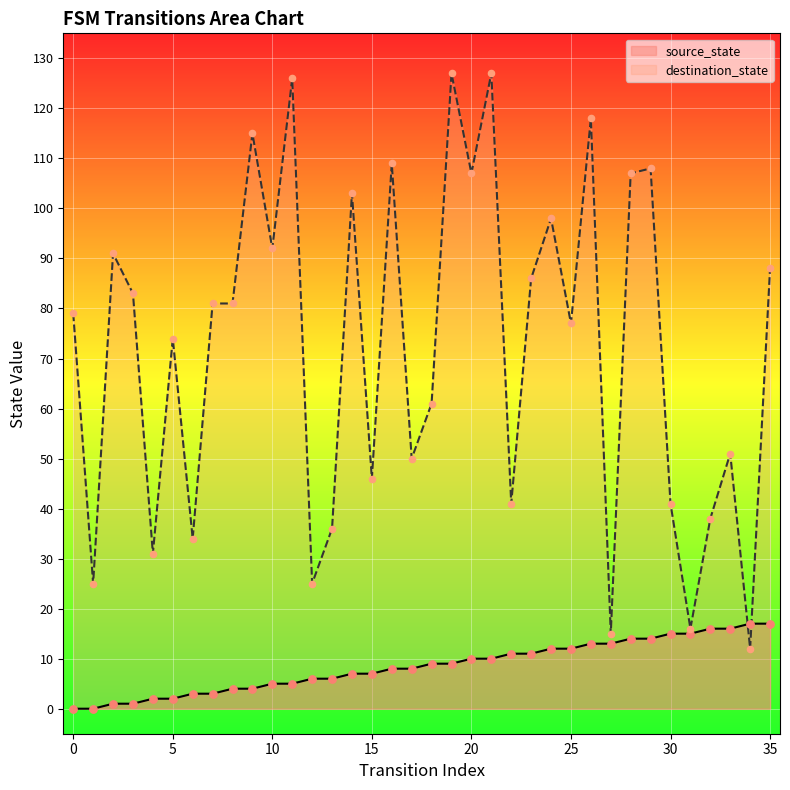

Which series has the largest Y range (max minus min)?

destination_state